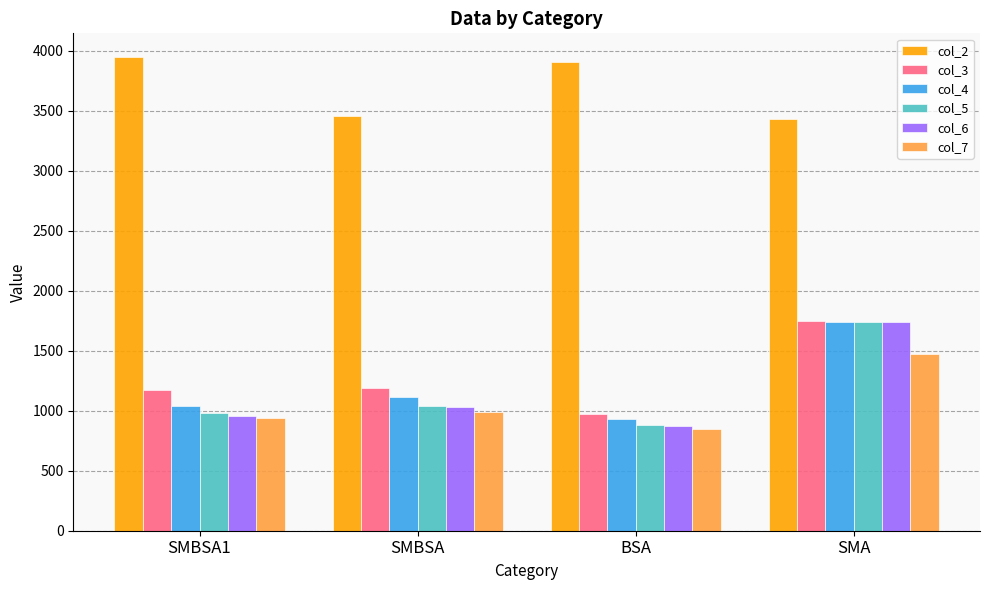

What is the sum of the col_3 values at BSA and SMBSA?

2165.8